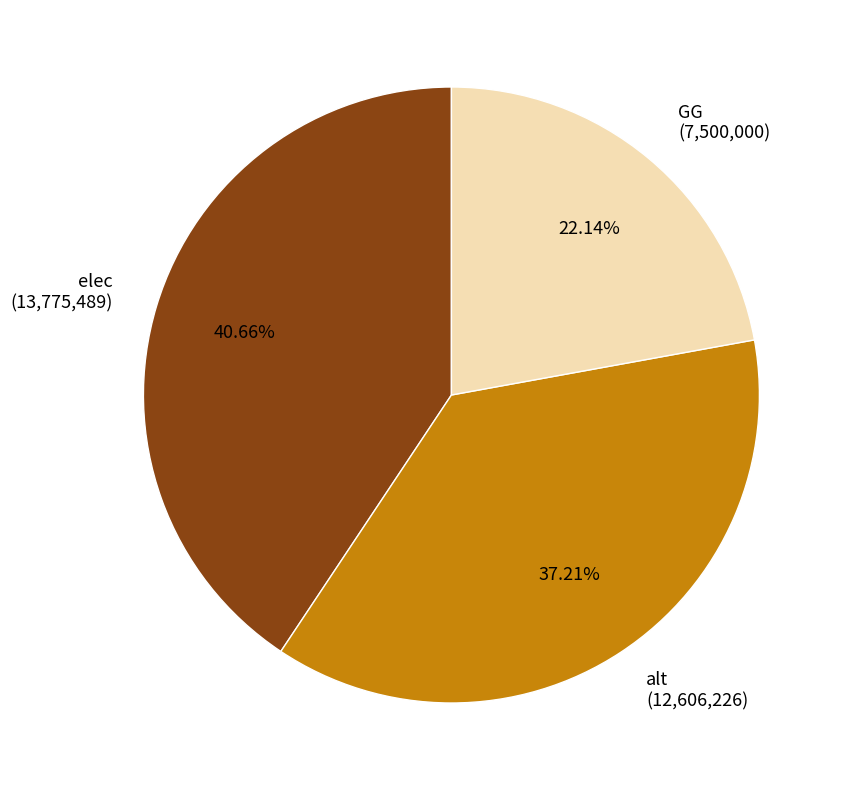

Between elec and alt, which is larger?

elec